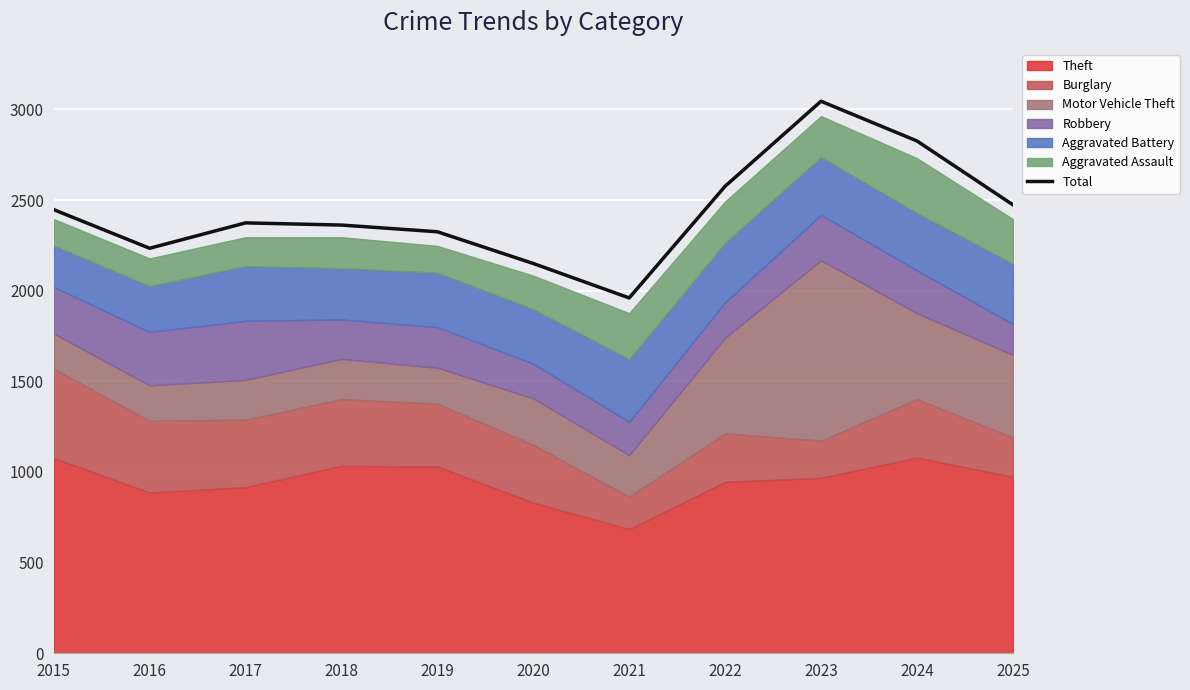

At which category does the chart reach its minimum across all series?

2021